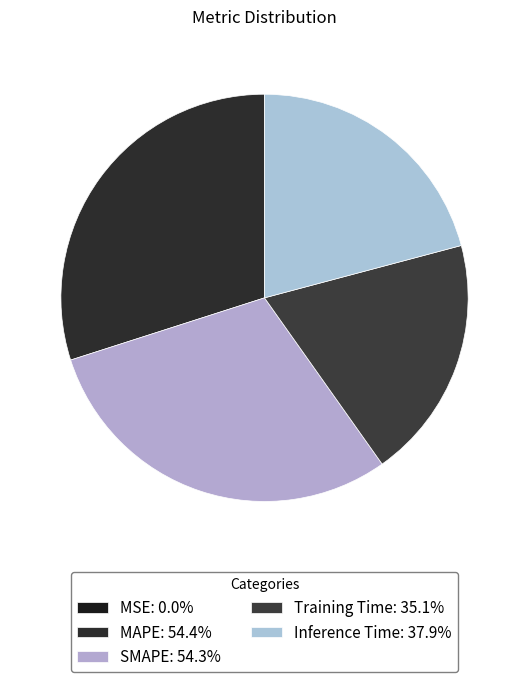

What is the smallest slice in the pie chart?

MSE